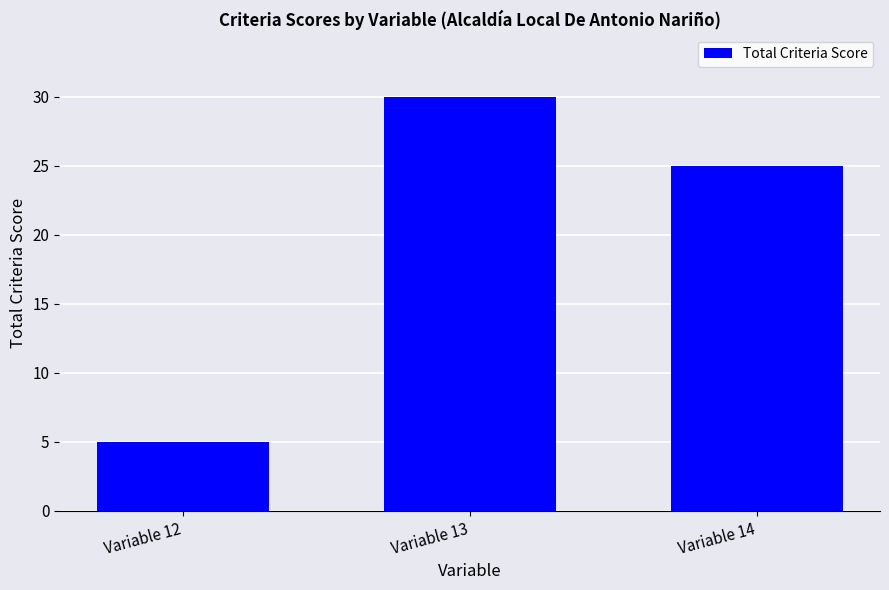

Reading left to right, what are all the values shown in this chart?

5	30	25